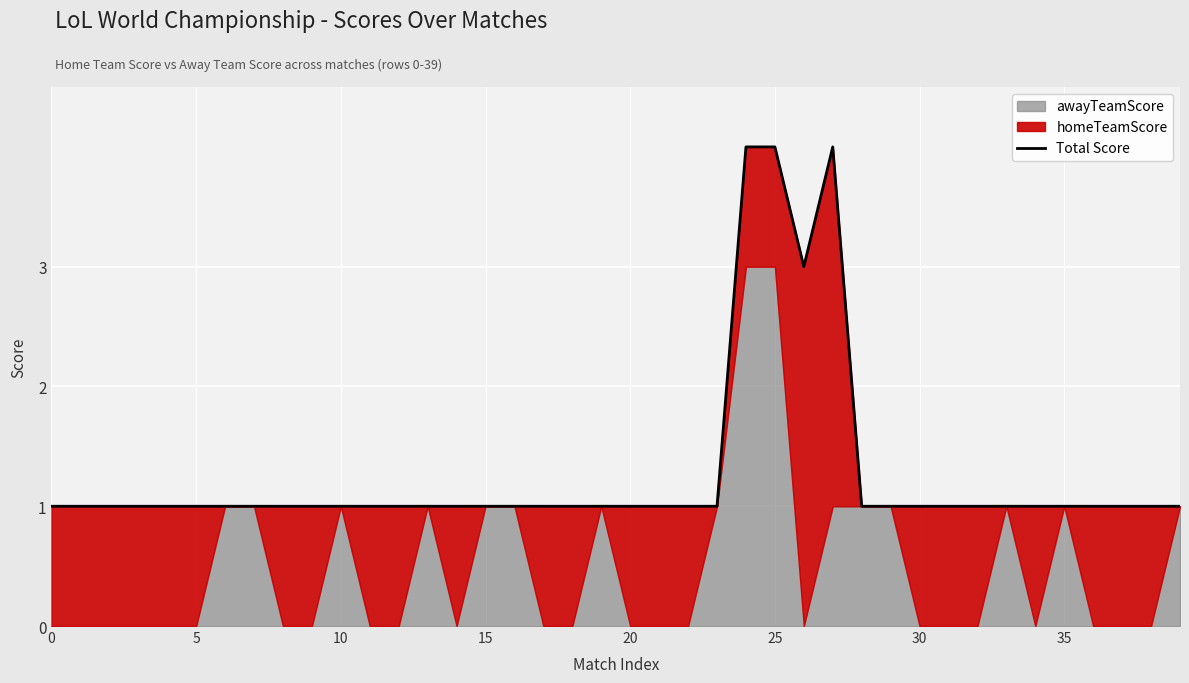

What is the difference between the maximum and minimum values?

3